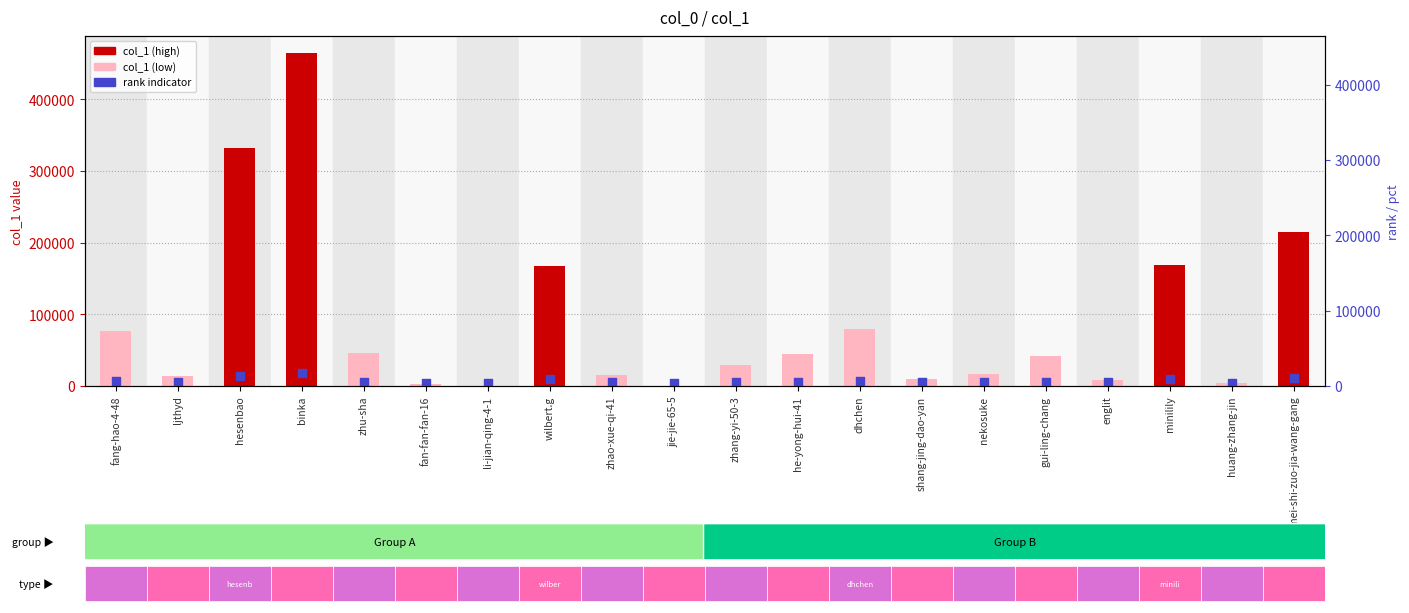

At which category is the sum across all series the highest?

binka